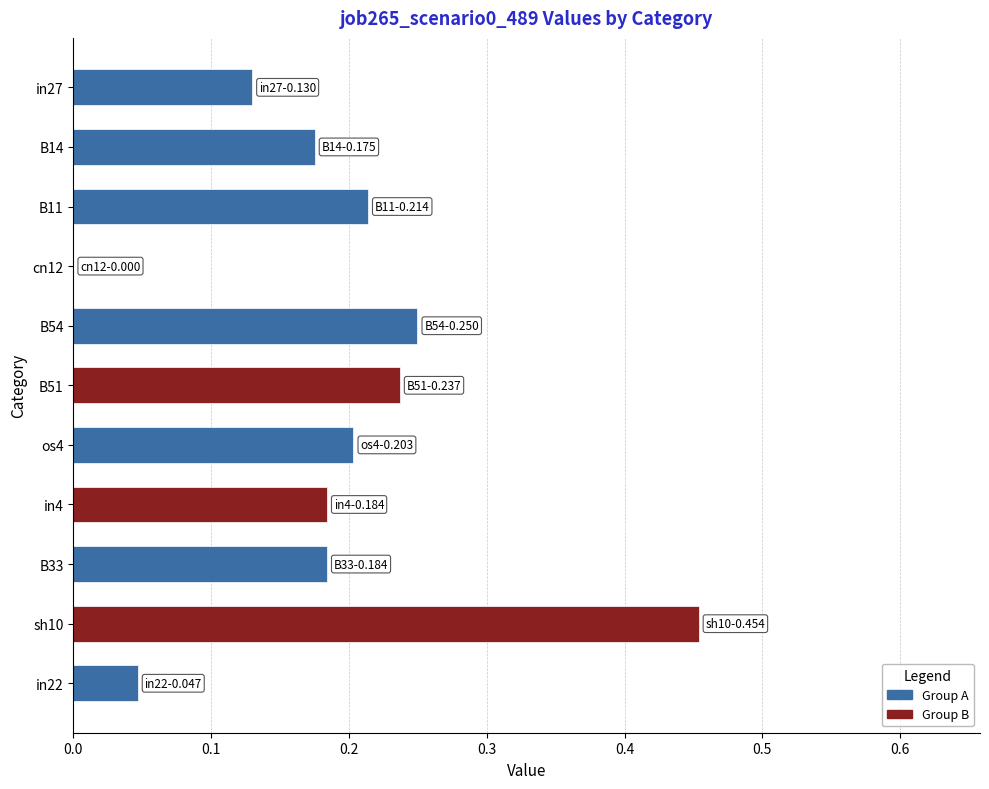

What is the sum of all values?

2.1